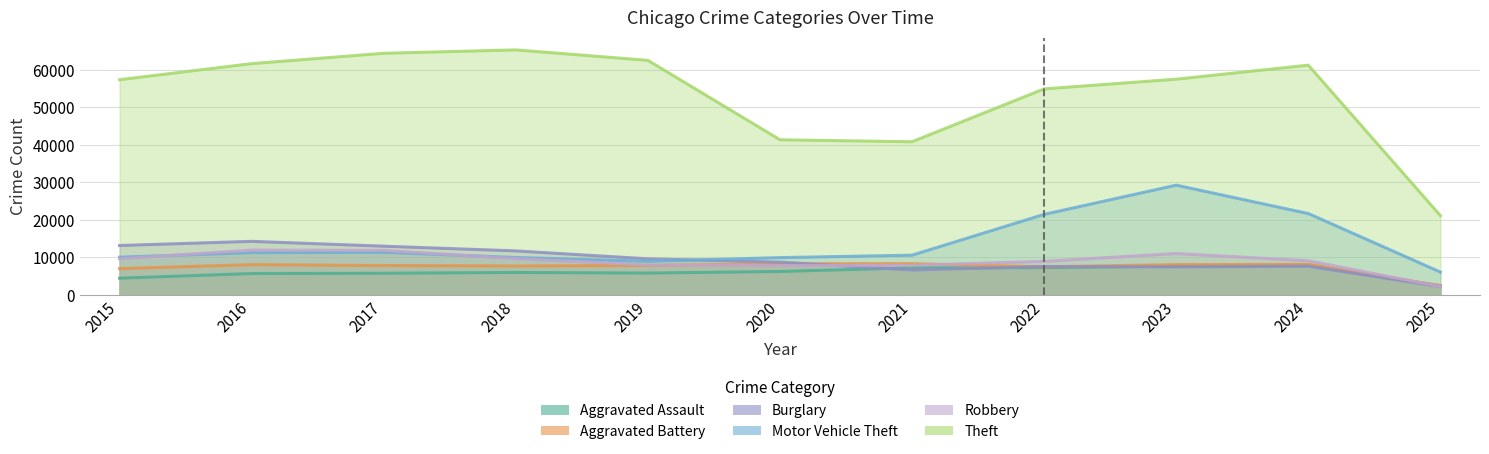

How many data points in Theft are less than 57481?

5